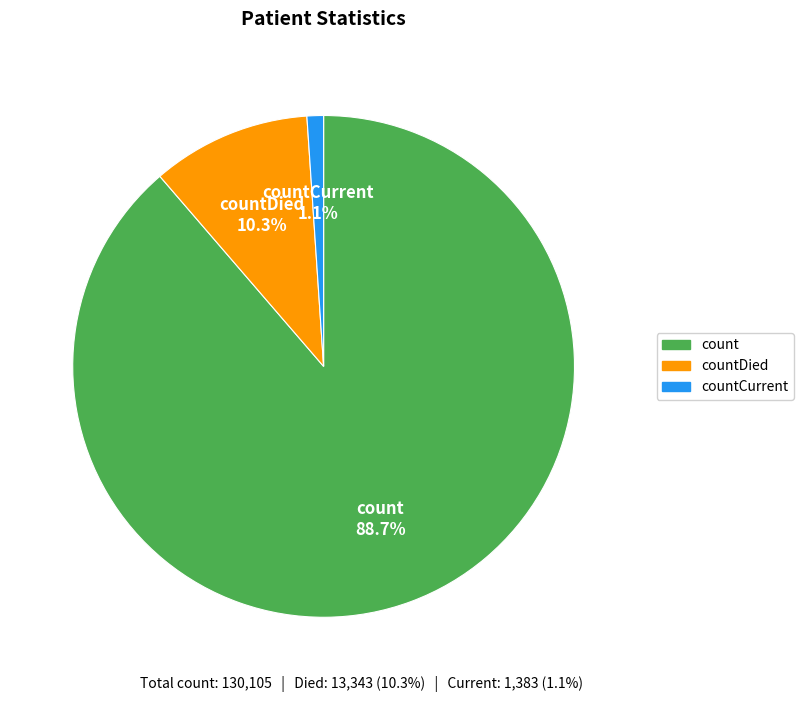

True or false: countDied accounts for 19% of the total.

False